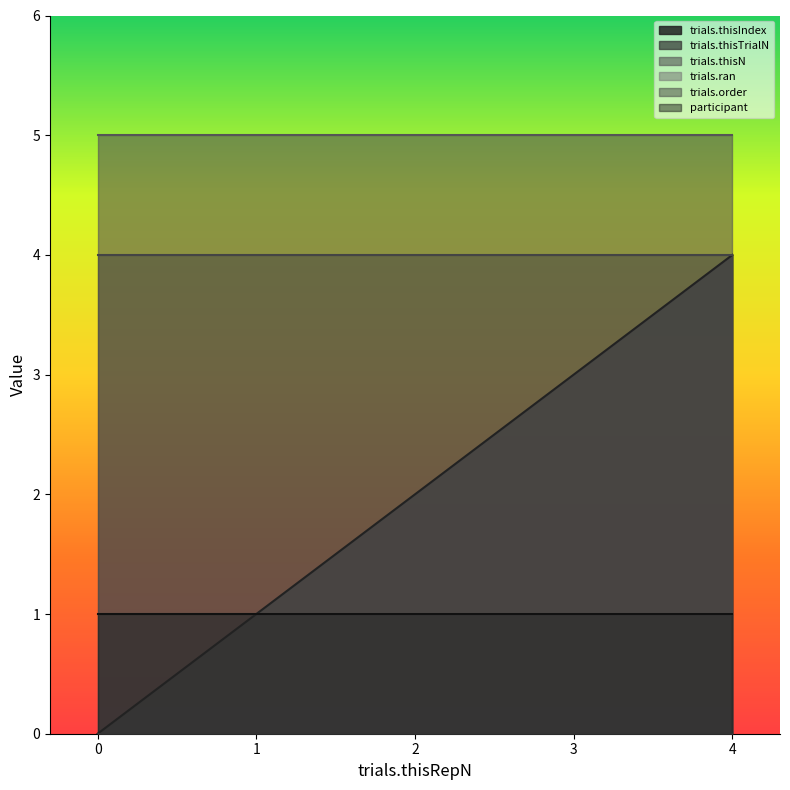

True or false: trials.thisIndex has more than 0 interior local peaks.

False